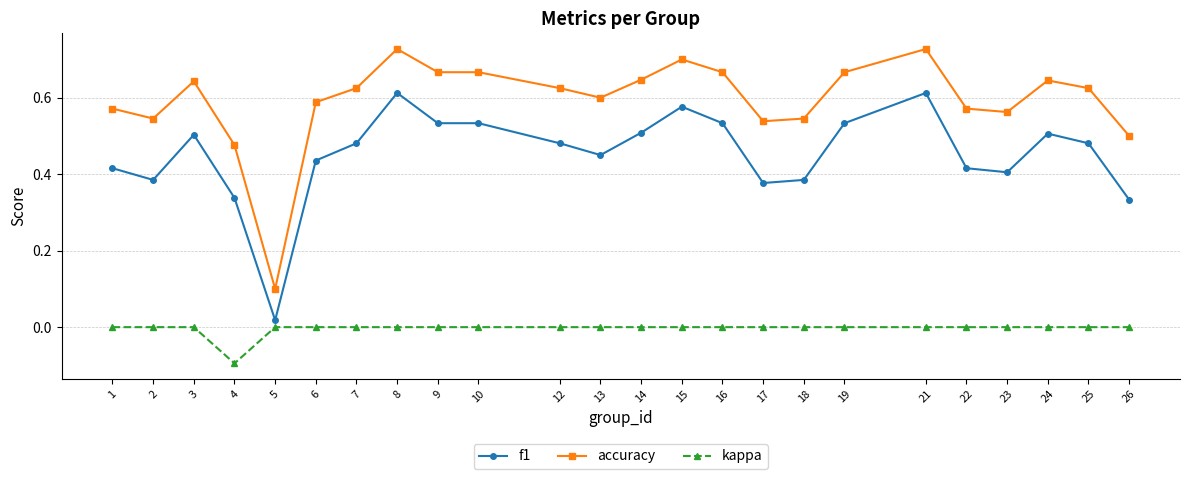

Is this an area chart (filled region under the line)?

No